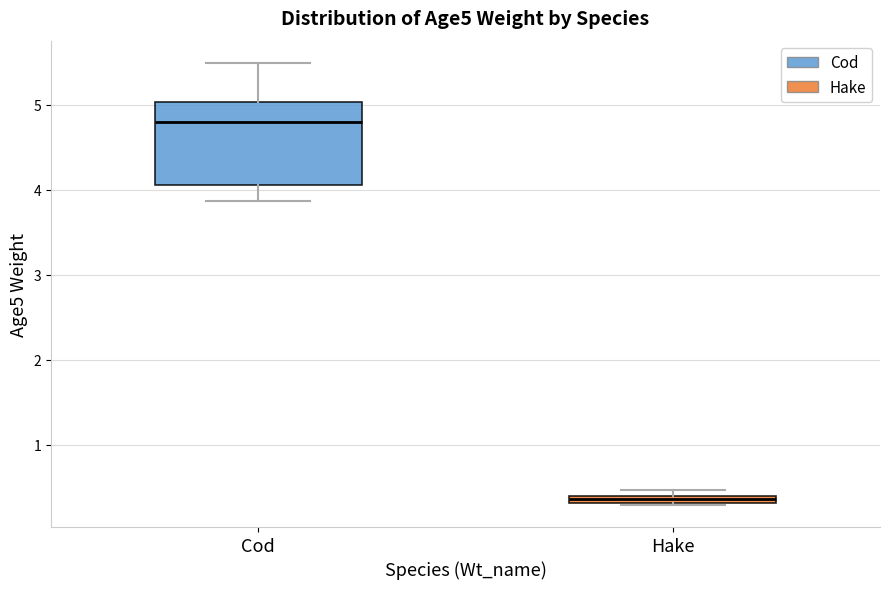

Comparing the boxes themselves (not the whiskers), which one is the tallest?

Cod